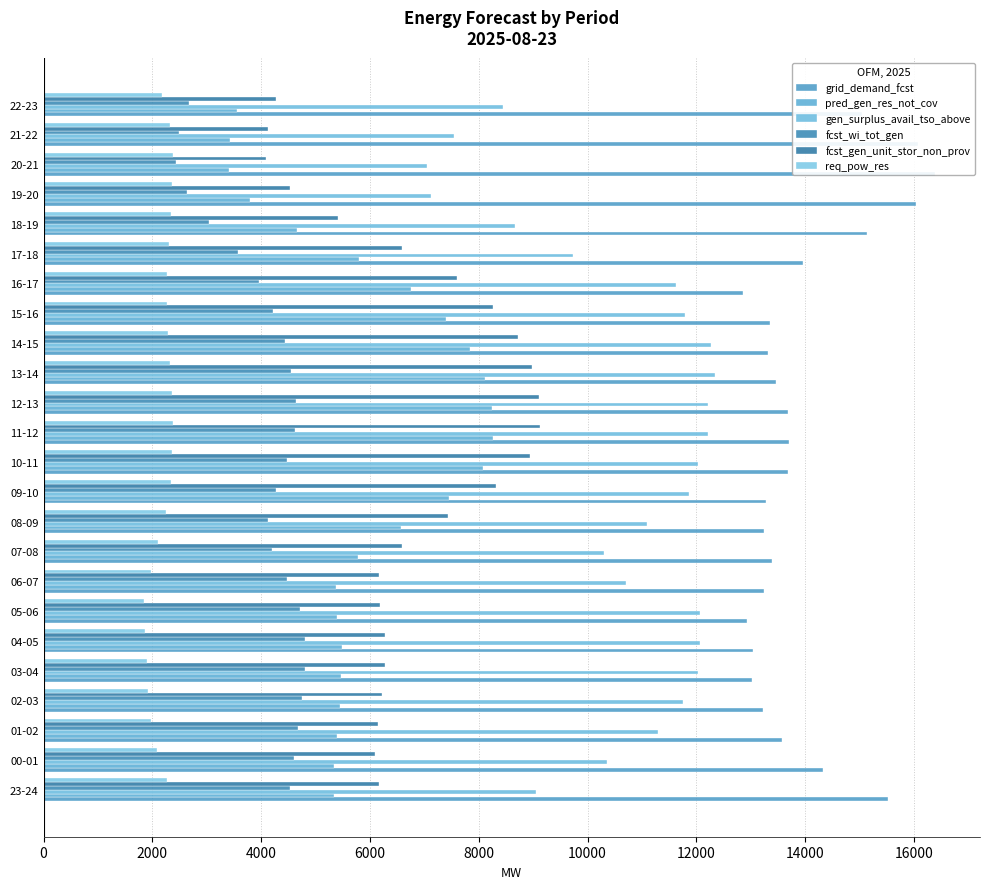

What is the value of the req_pow_res bar at the 5th from the left?

1899